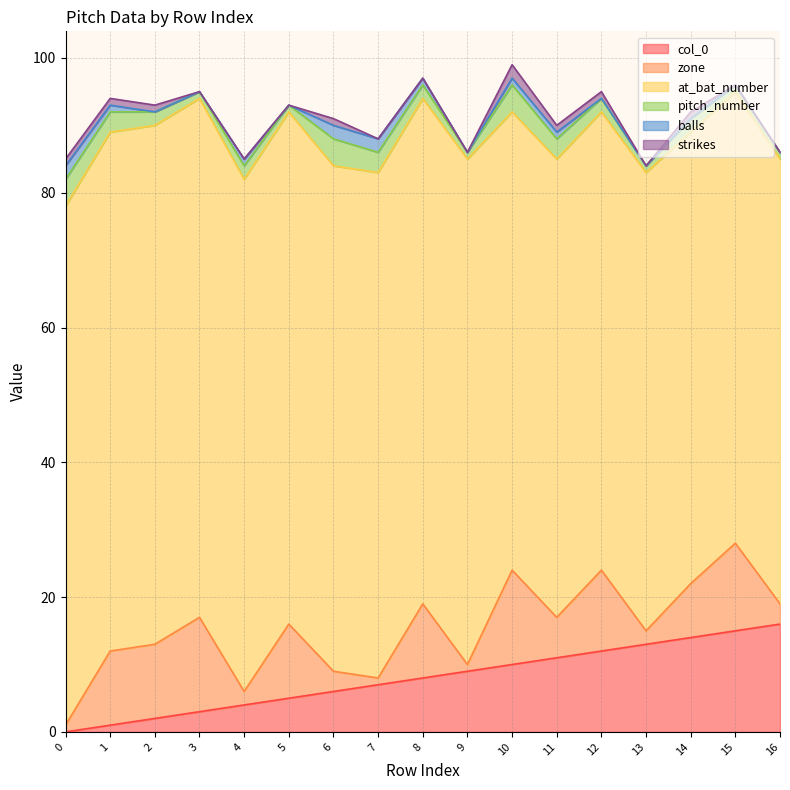

Between 3 and 11, which is larger?

11